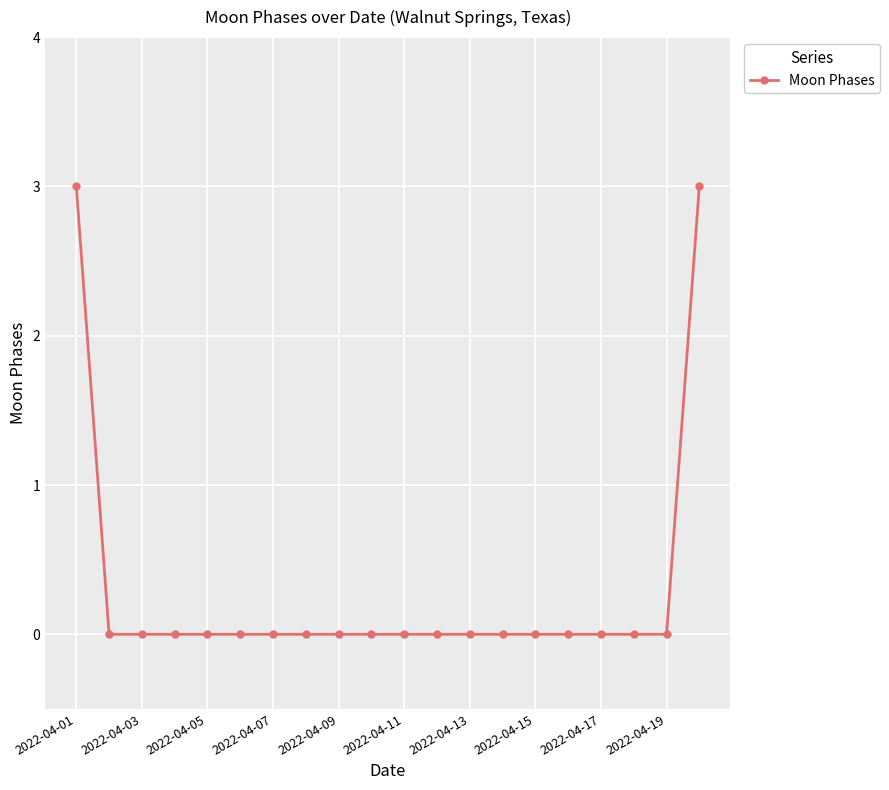

What is the maximum value shown in the chart?

3